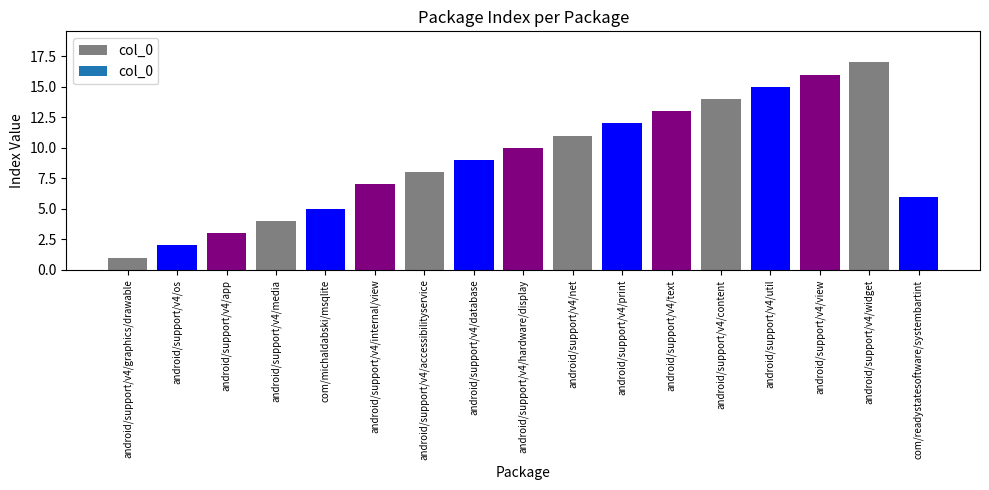

Are the bars horizontal?

No